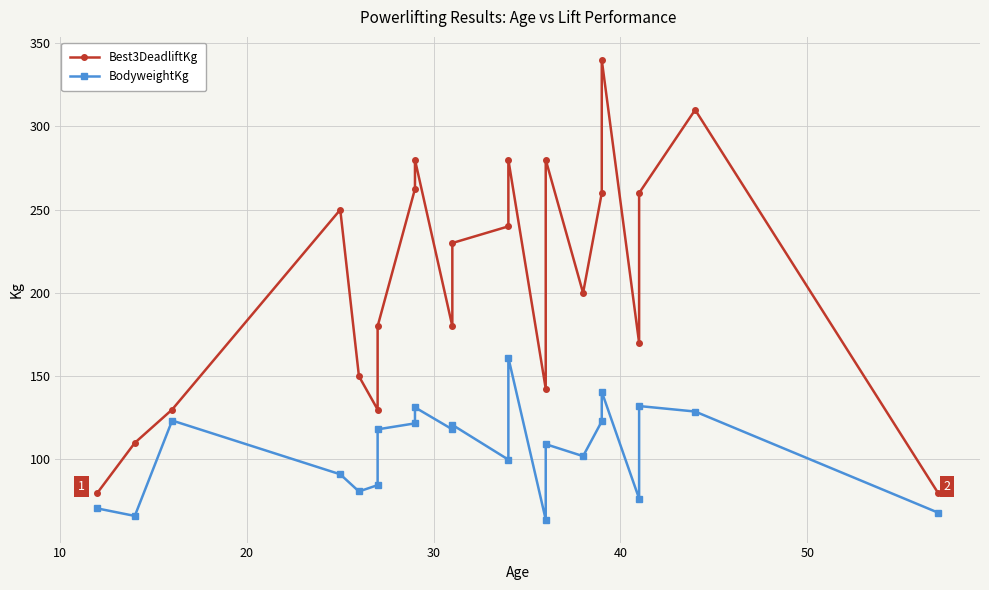

The value of BodyweightKg at 60 is 78.0. True or false?

False